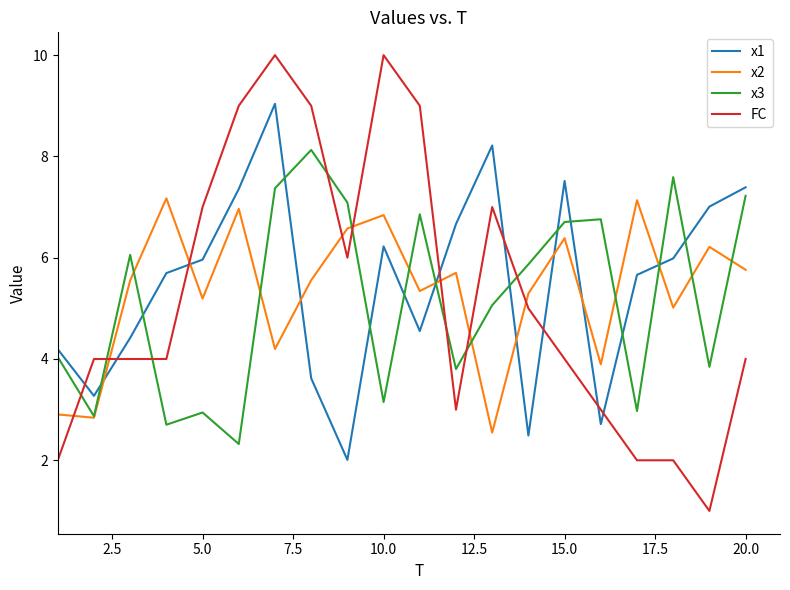

List the series in order of their peak value, highest first.

FC, x1, x3, x2